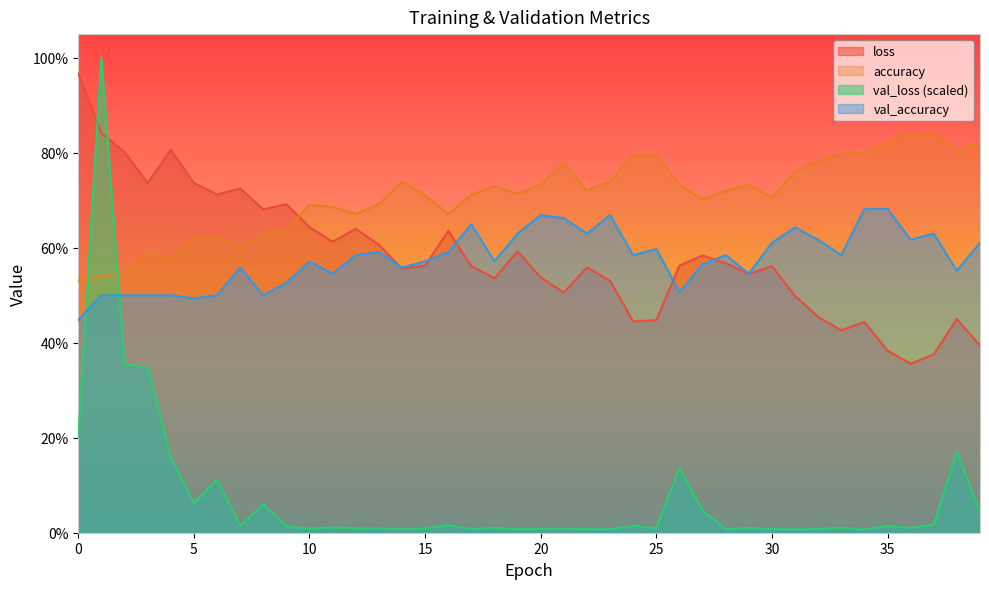

Where is the first local maximum for val_loss?

1